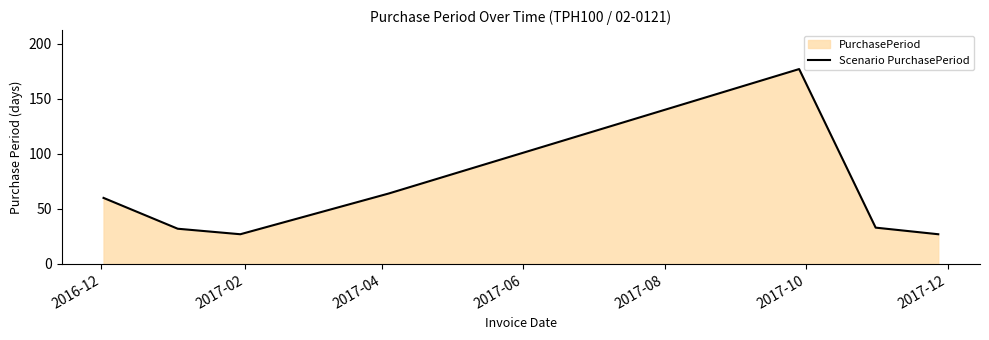

How many data points are above 33?

3